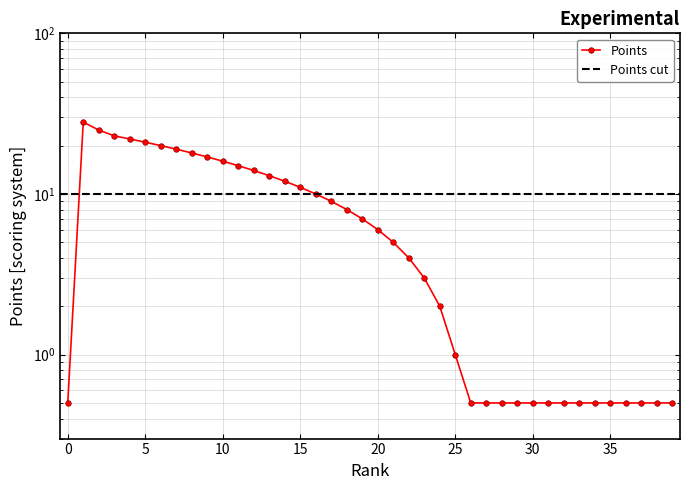

Which label corresponds to the largest value in the chart?

1